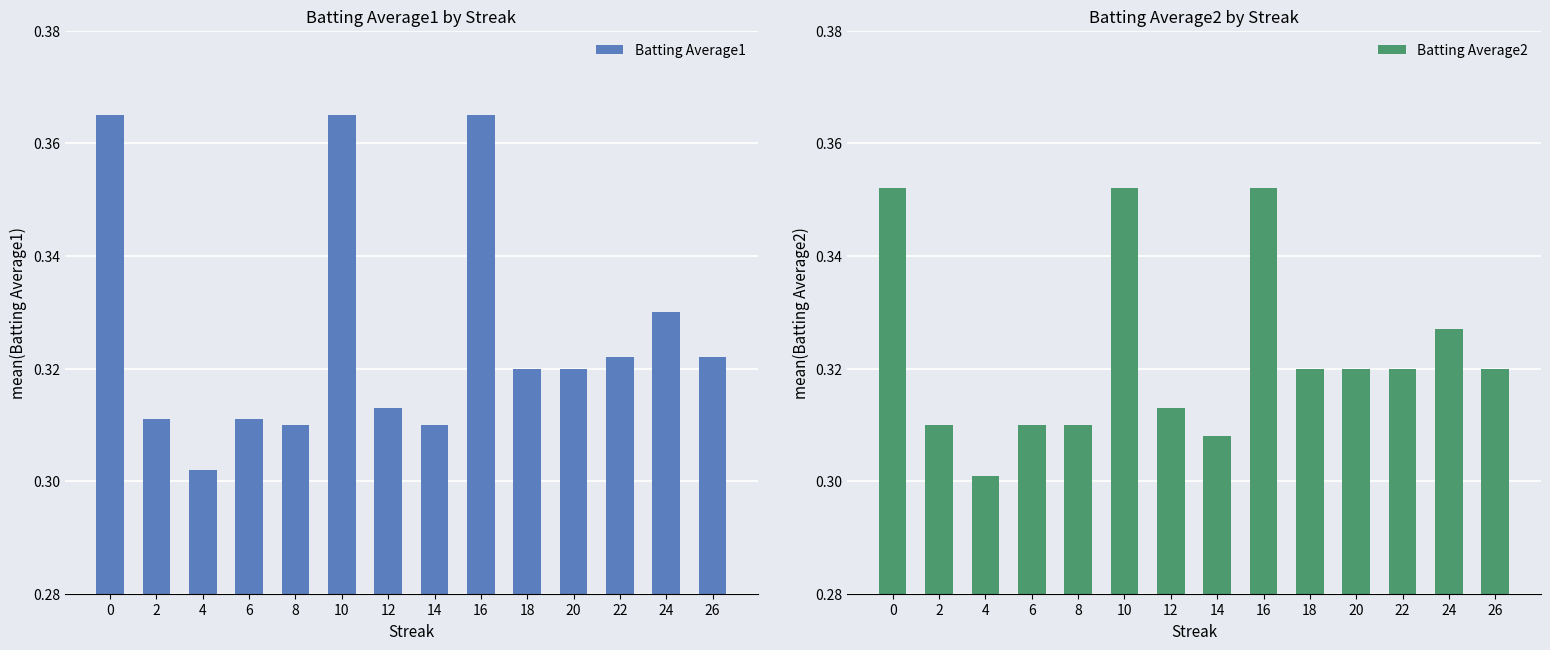

Between 20 and 24, which is larger?

24